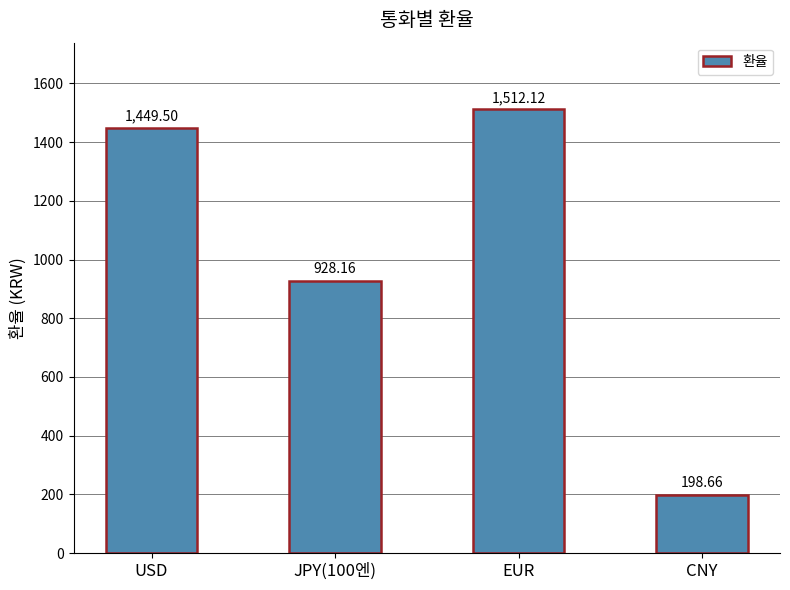

Rank the categories by value from lowest to highest.

CNY, JPY(100엔), USD, EUR